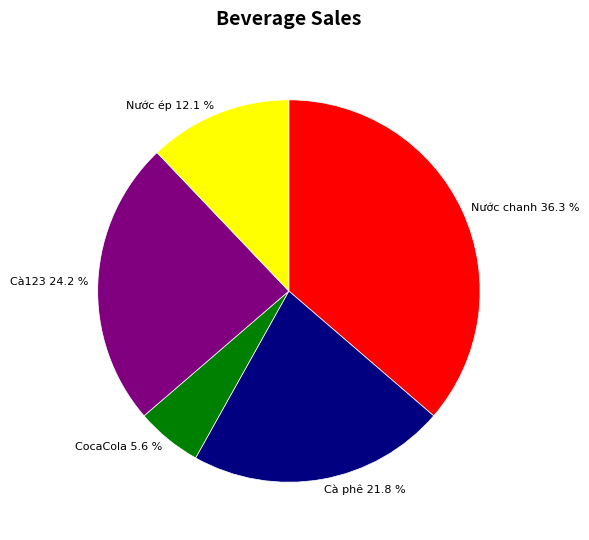

How many slices are in this pie chart?

5